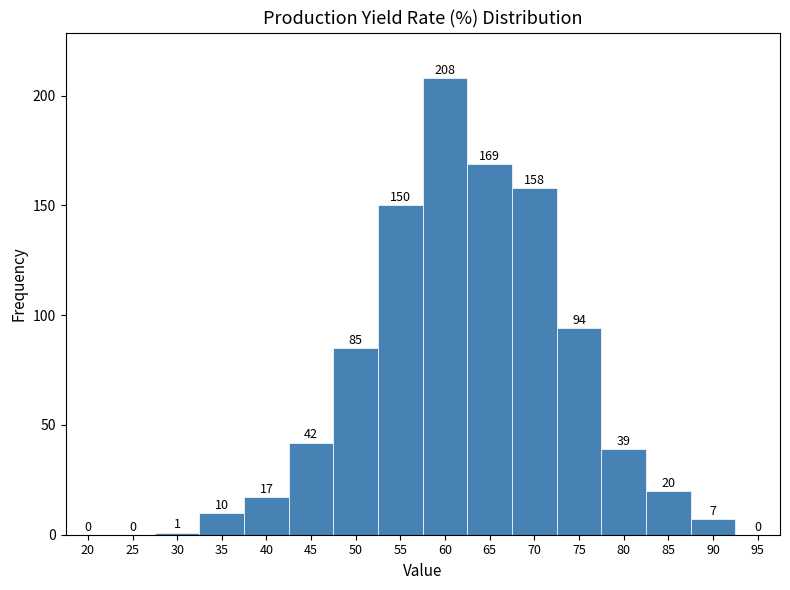

Reading left to right, transcribe all the data shown in this chart.

20=0	25=0	30=1	35=10	40=17	45=42	50=85	55=150	60=208	65=169	70=158	75=94	80=39	85=20	90=7	95=0